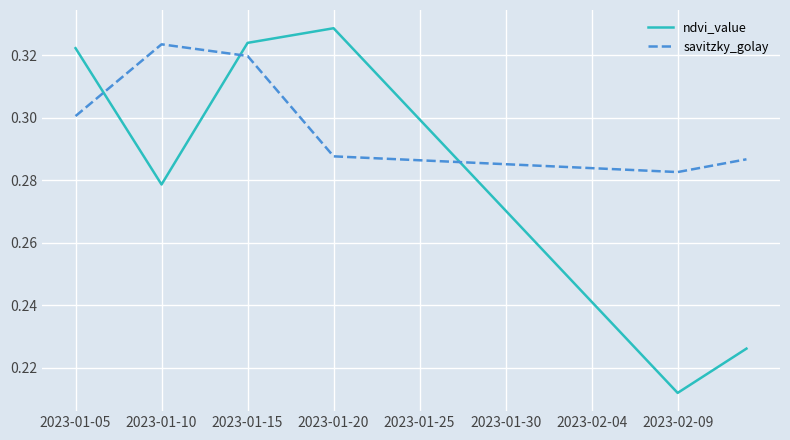

How many times do savitzky_golay and ndvi_value cross each other?

3